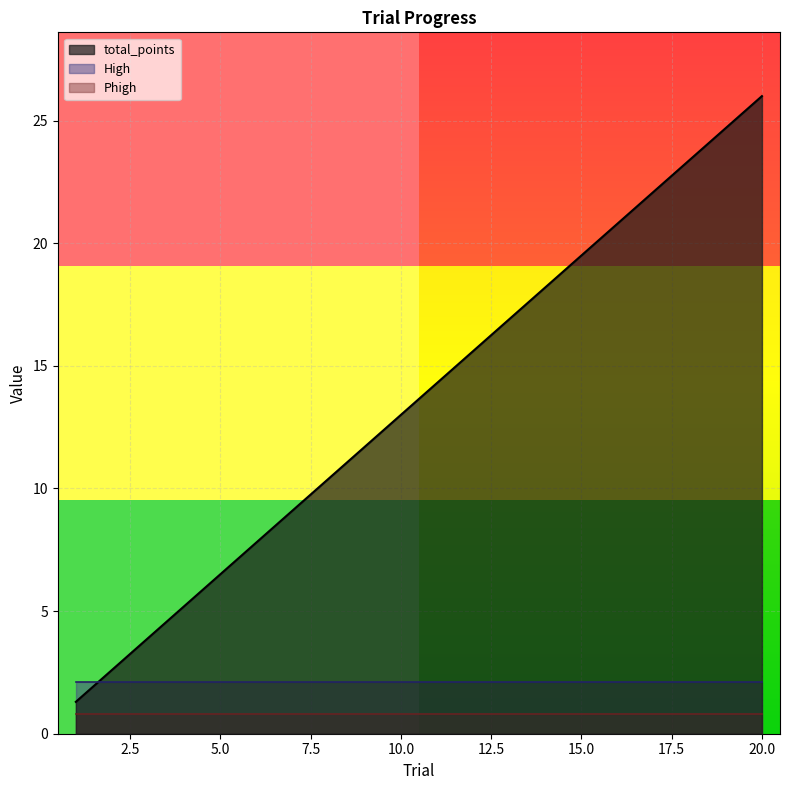

True or false: Phigh and total_points cross at least once.

False